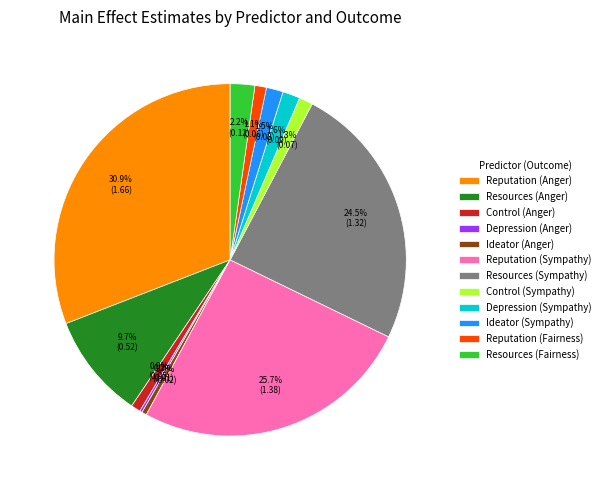

How much of the chart is everything except Reputation (Sympathy)?

74.3%